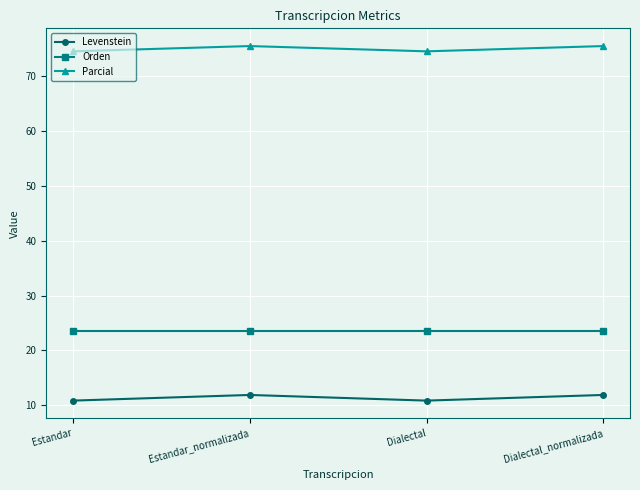

At how many categories does at least one series exceed 66?

4